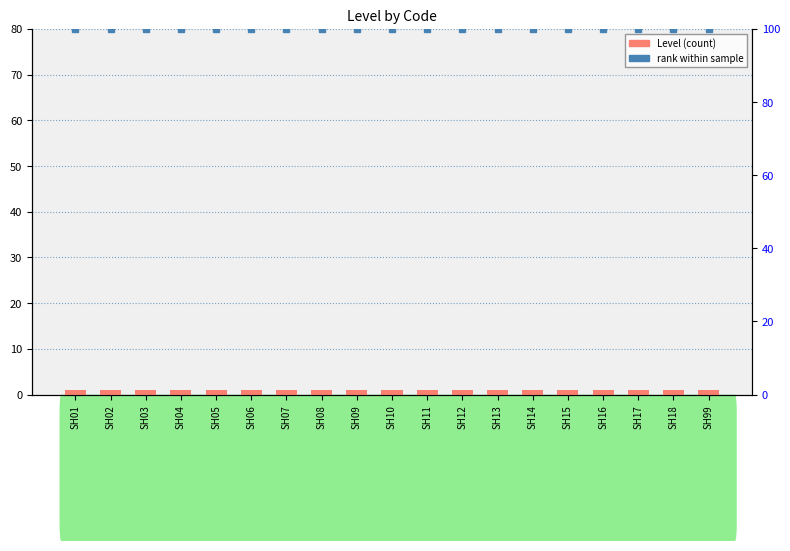

Reading left to right, extract all data points from this chart.

Level: 1	1	1	1	1	1	1	1	1	1	1	1	1	1	1	1	1	1	1
rank within sample: 100	100	100	100	100	100	100	100	100	100	100	100	100	100	100	100	100	100	100